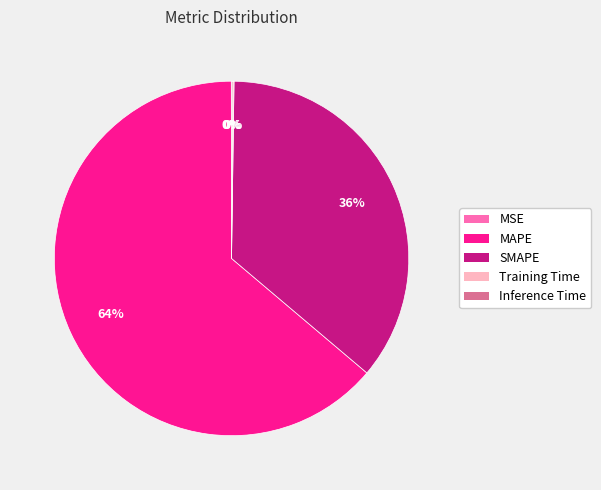

To the nearest percent, what is the difference between the largest and smallest slice percentages?

64%